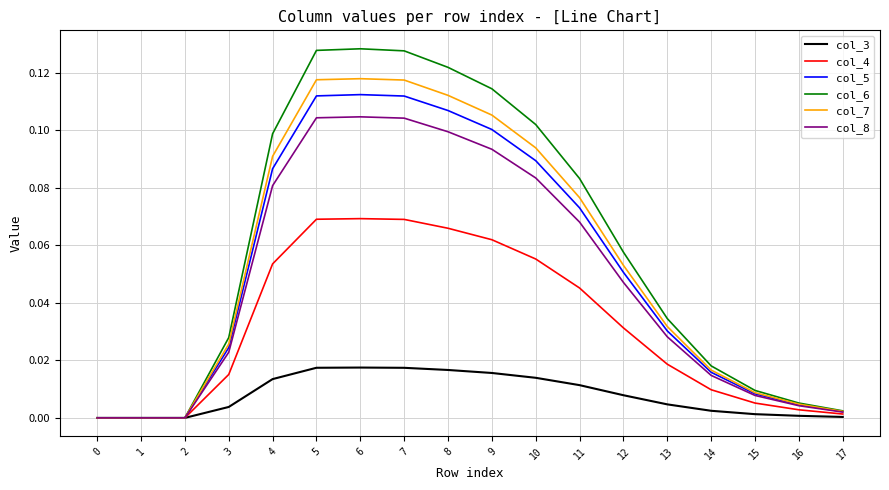

What is the total value across all series at 11?

0.4